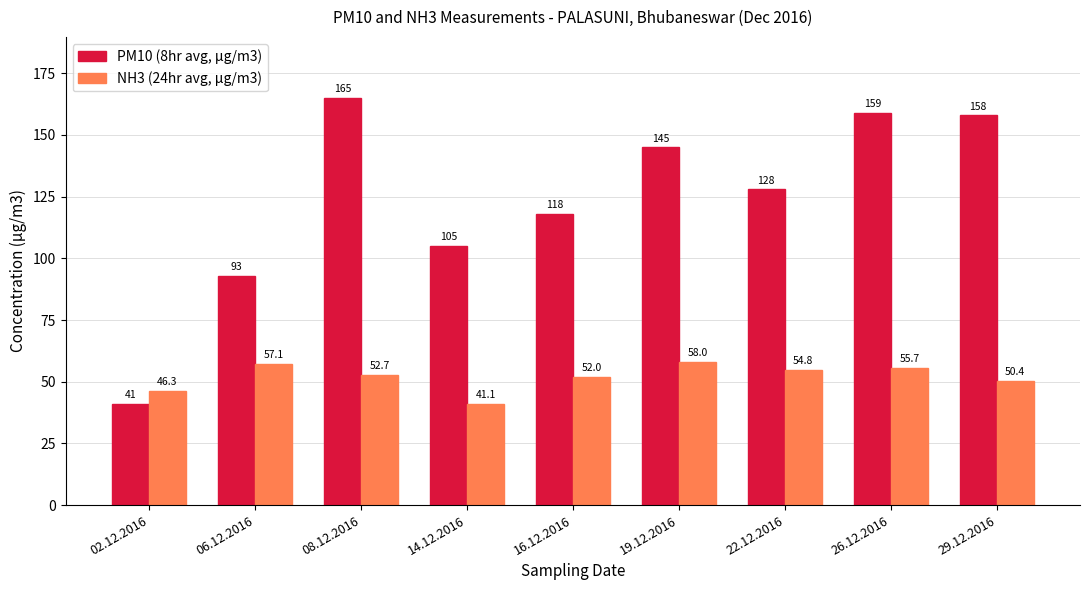

List the series in order of their overall mean, lowest first.

NH3 (24hr avg, µg/m3), PM10 (8hr avg, µg/m3)